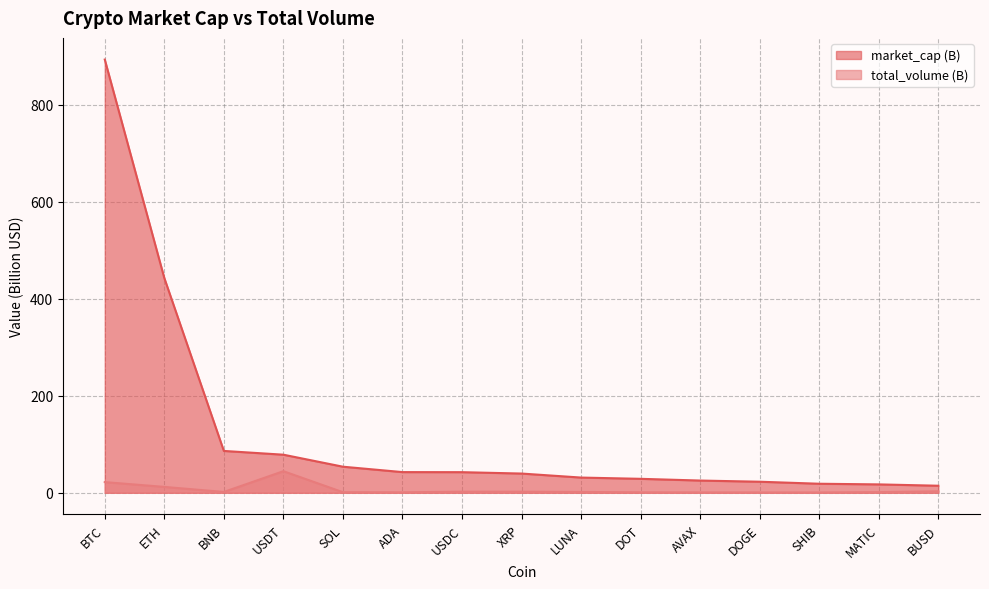

Which category has the highest value in the total_volume (B) series?

USDT